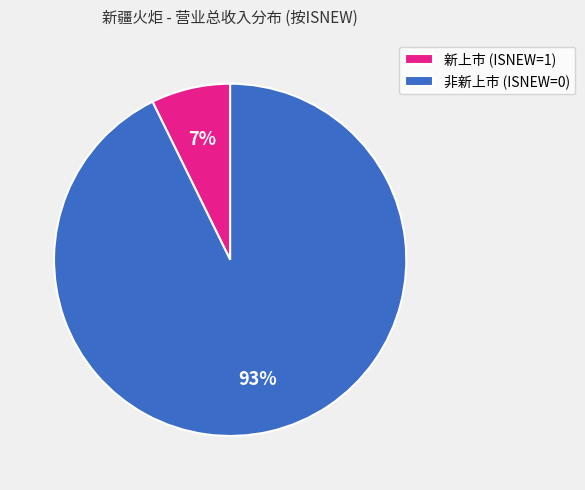

How many slices are in this pie chart?

2